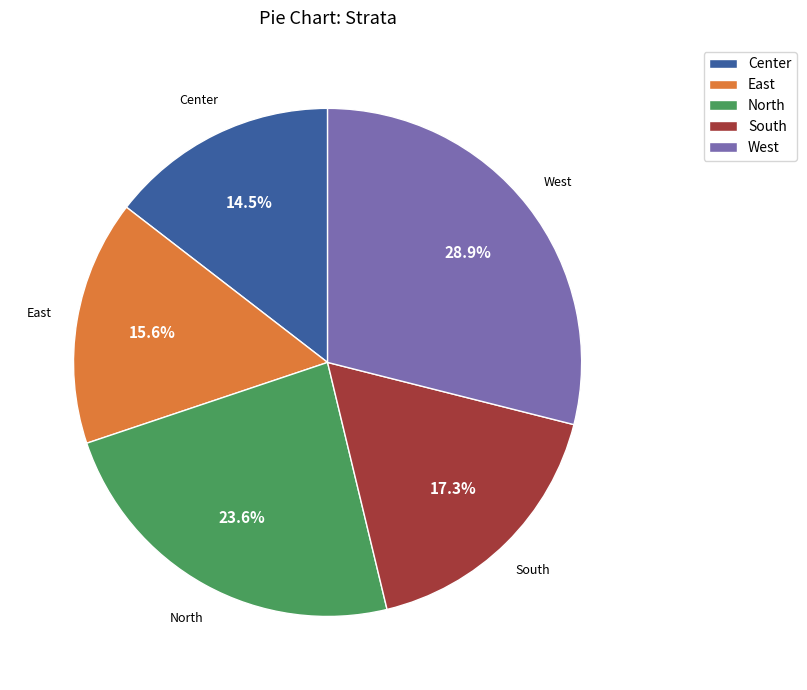

What percentage is NOT represented by West?

71.1%